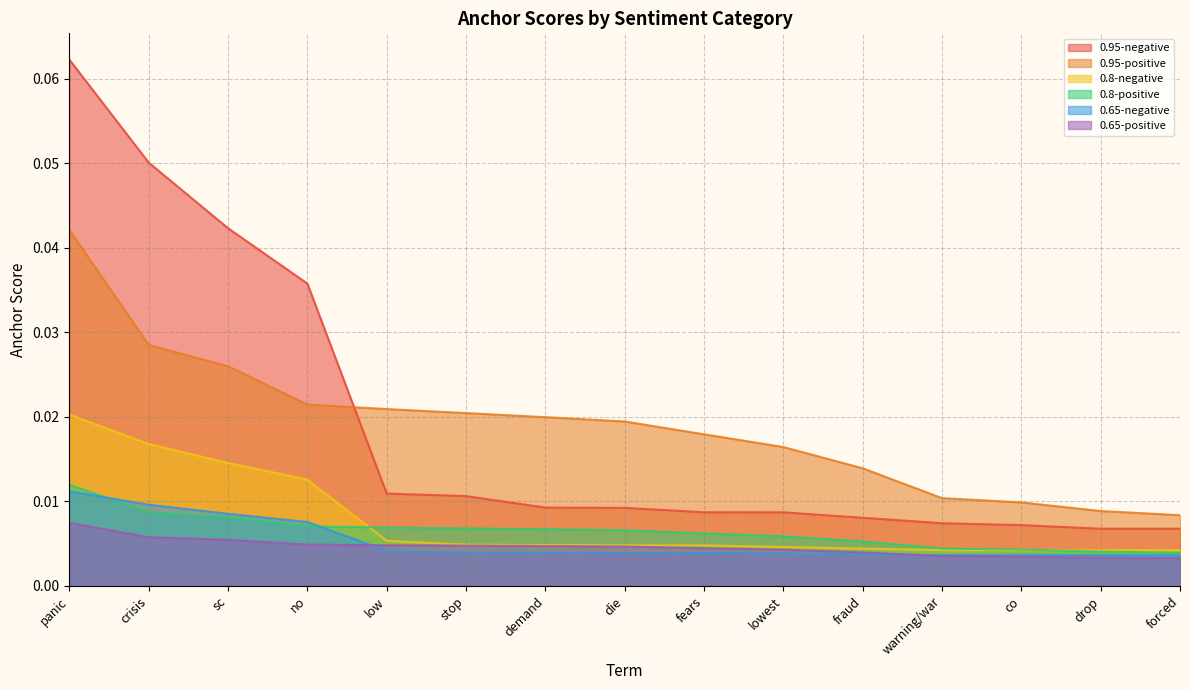

Which series has the widest spread of values?

0.95-negative